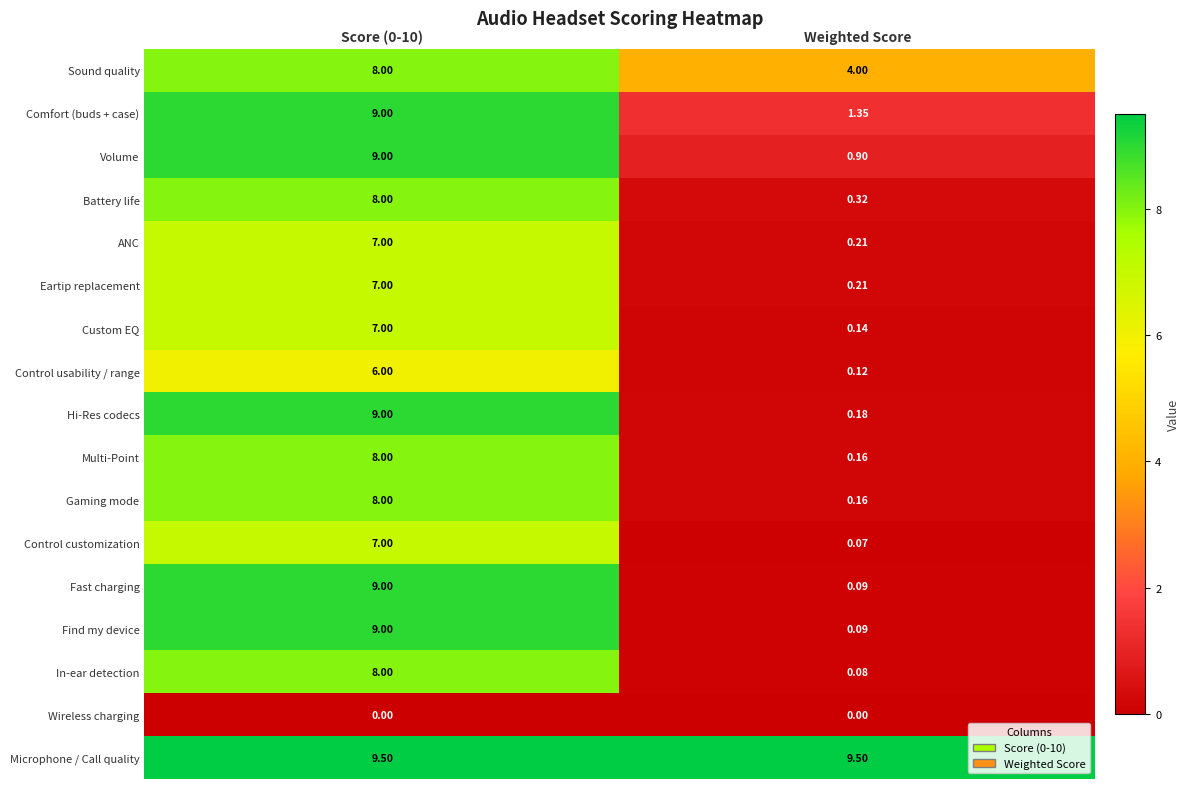

Is the value of Multi-Point at Weighted Score greater than the value of Comfort (buds + case) at Score (0-10)?

No